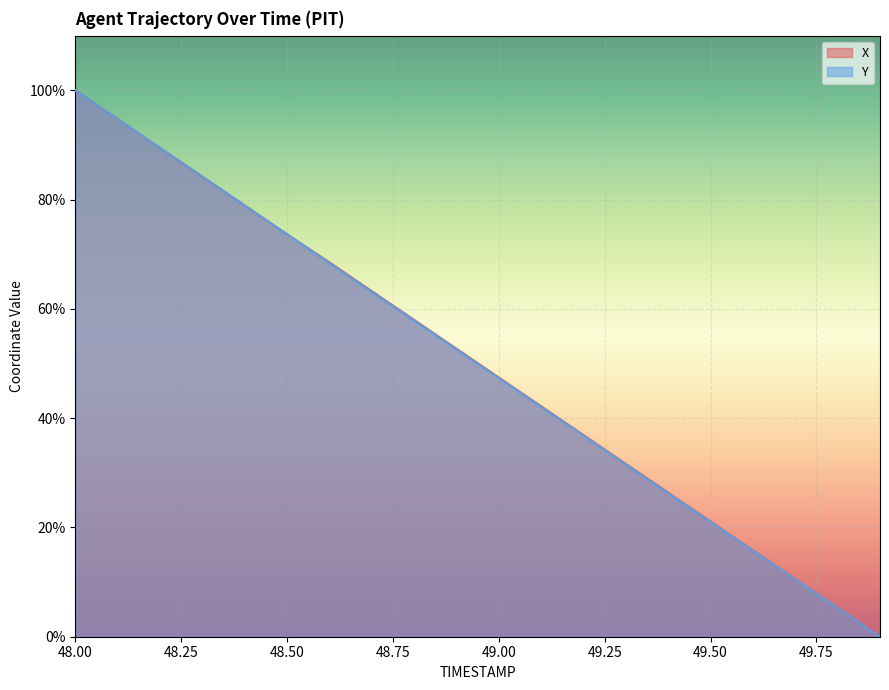

What is the total value across all series at 48.00?

200.0